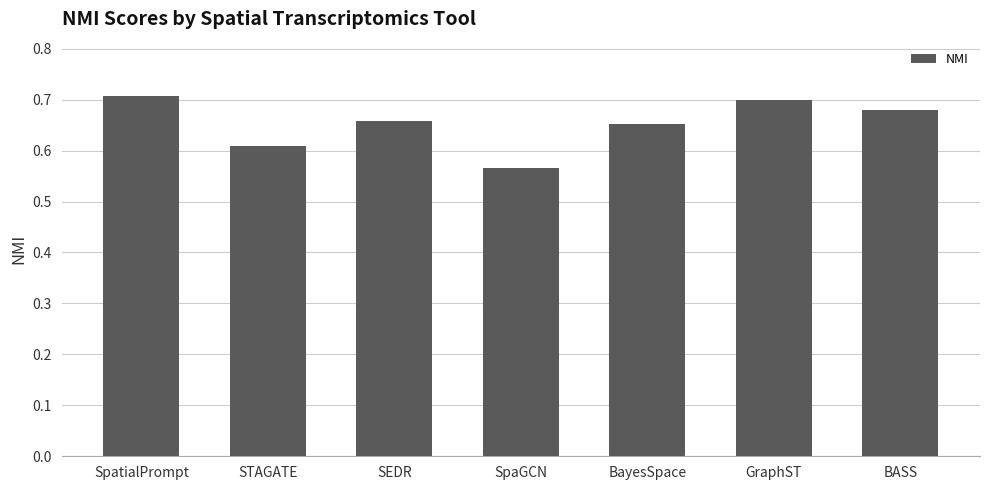

What is the label of the 2nd bar from the left?

STAGATE